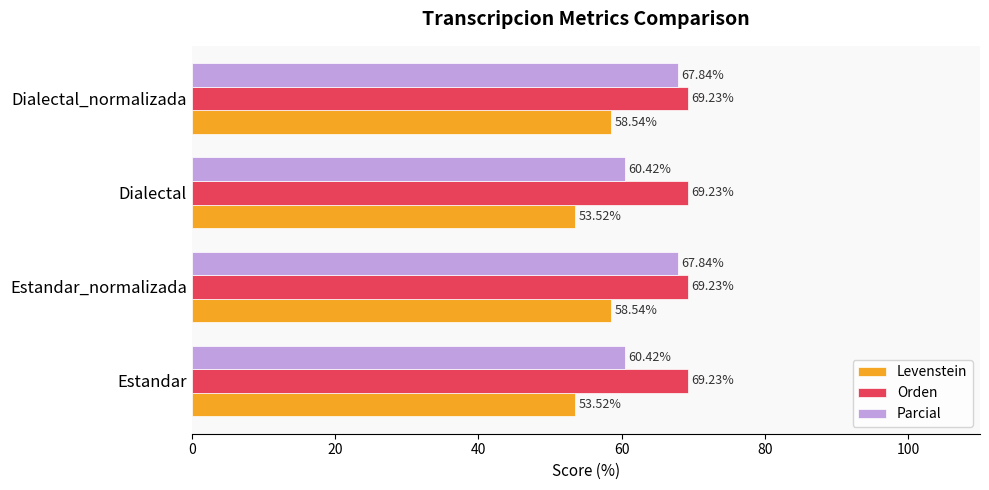

Rank the series at Dialectal from highest to lowest value.

Orden, Parcial, Levenstein